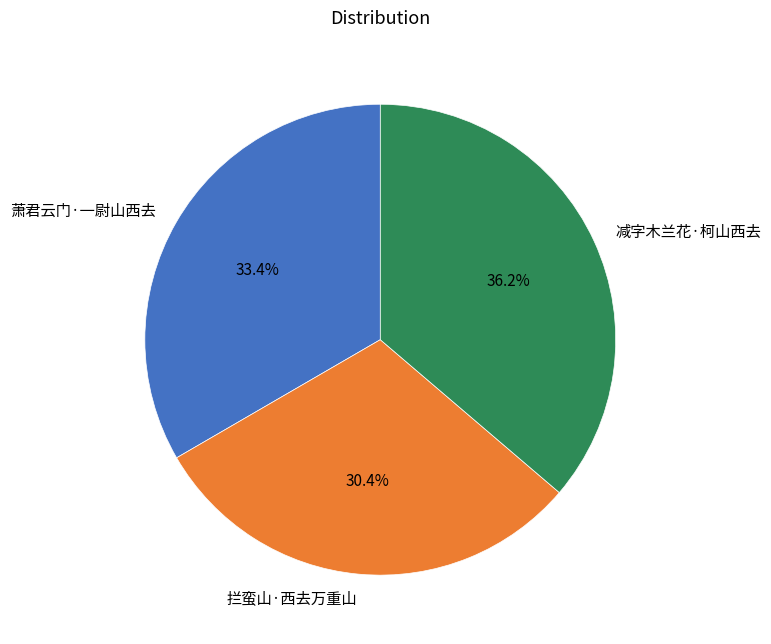

What is the ratio of the value at 减字木兰花·柯山西去 to the value at 萧君云门·一尉山西去?

1.1